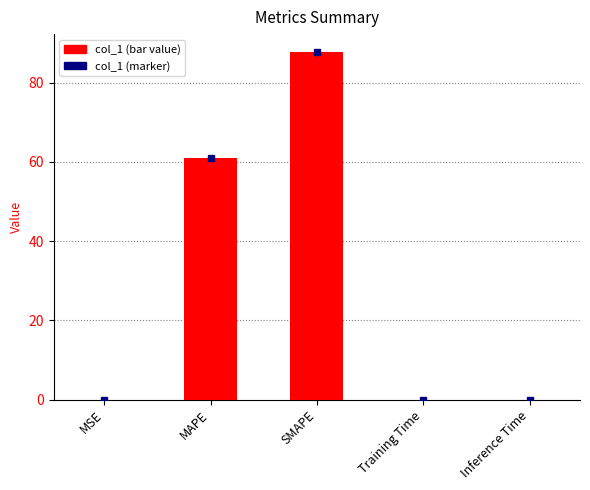

What is the greatest value displayed?

87.8